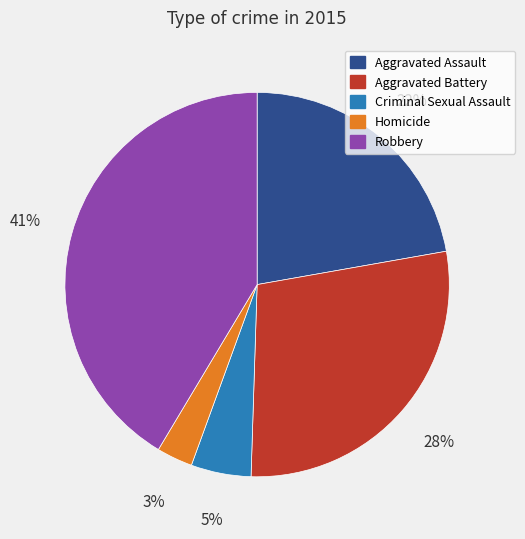

What percentage is the Criminal Sexual Assault slice, to the nearest percent?

5%